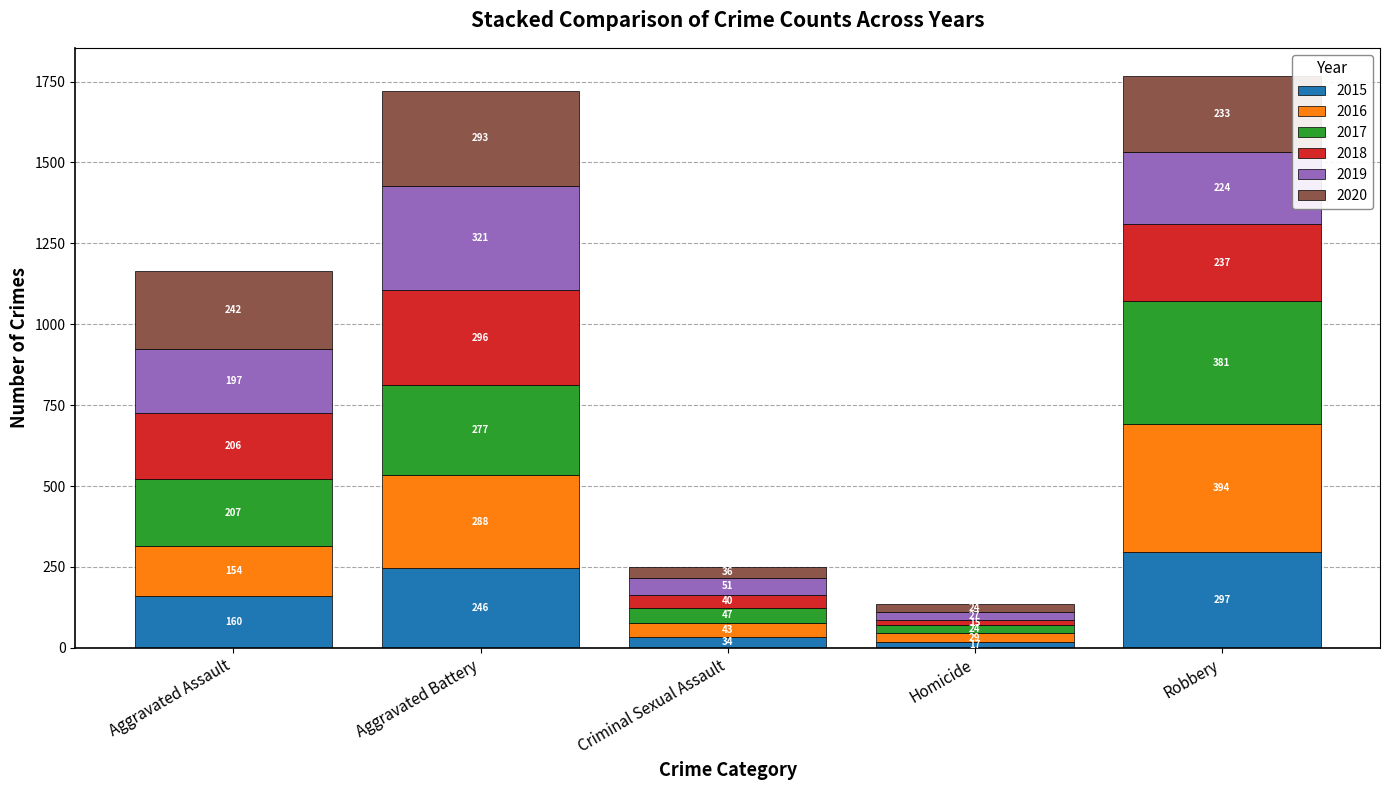

How many data points in 2015 are less than 160?

2